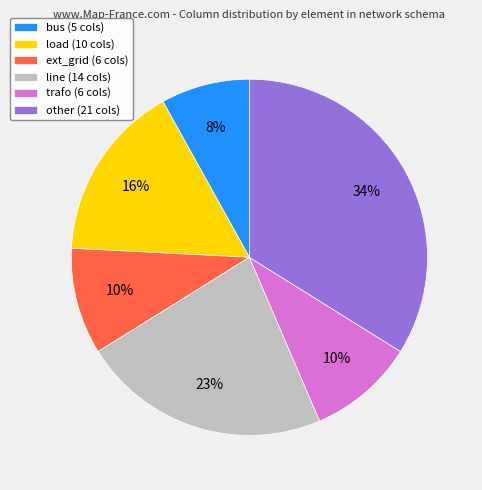

Is line the majority of the pie?

No